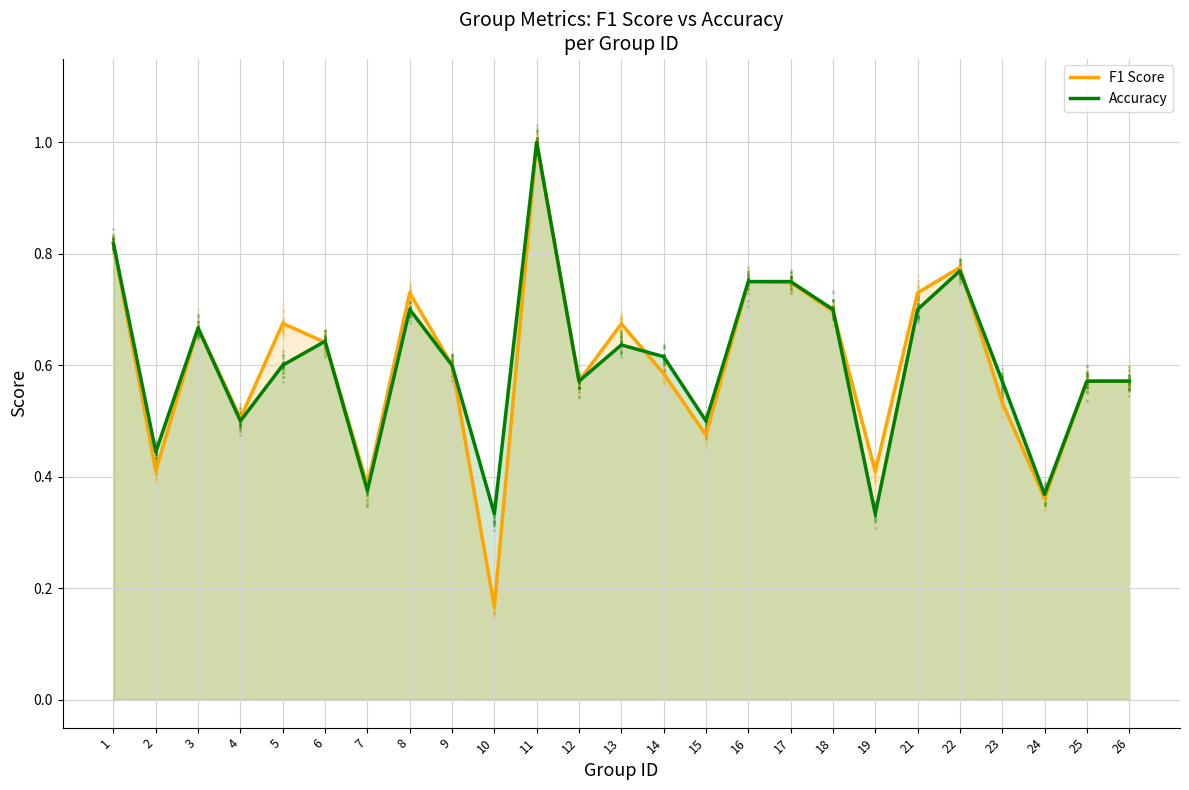

At how many categories does at least one series exceed 0?

25